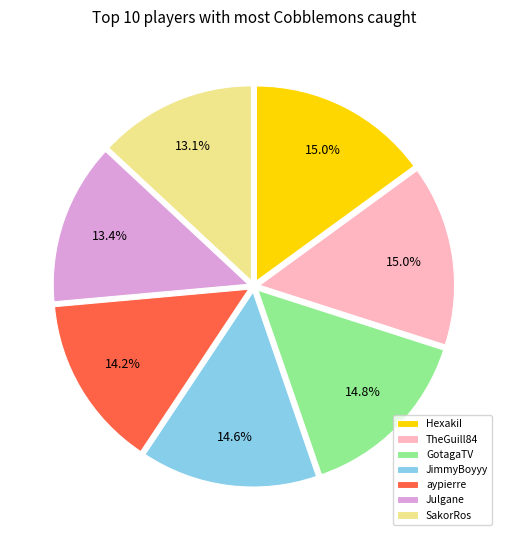

Count the number of slices in the pie.

7